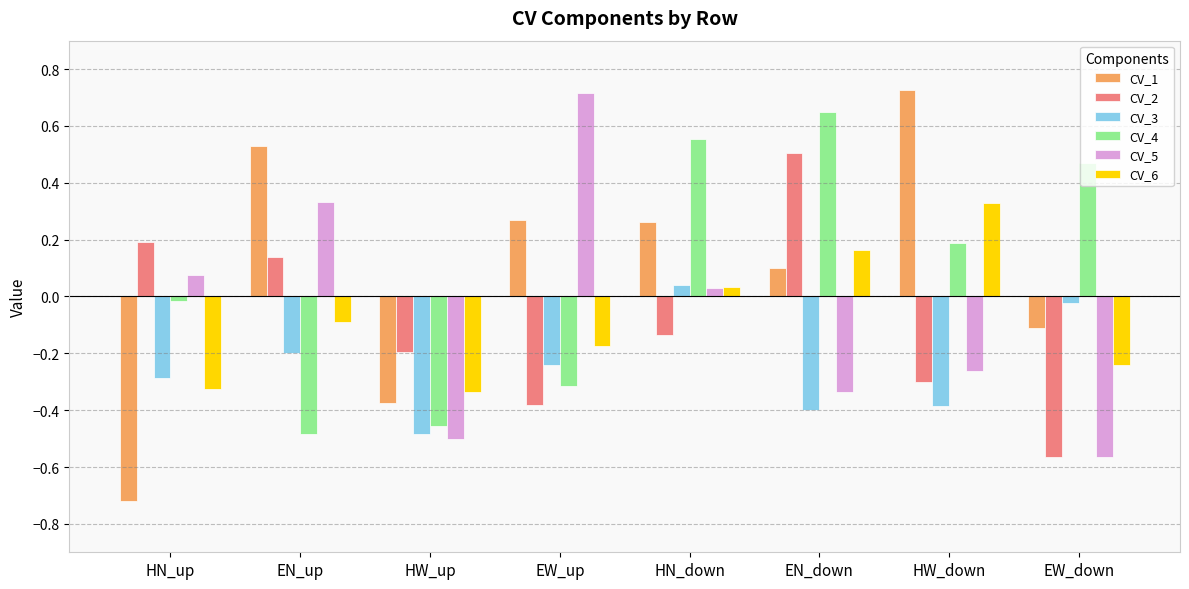

At which label does CV_2 reach its minimum?

EW_down